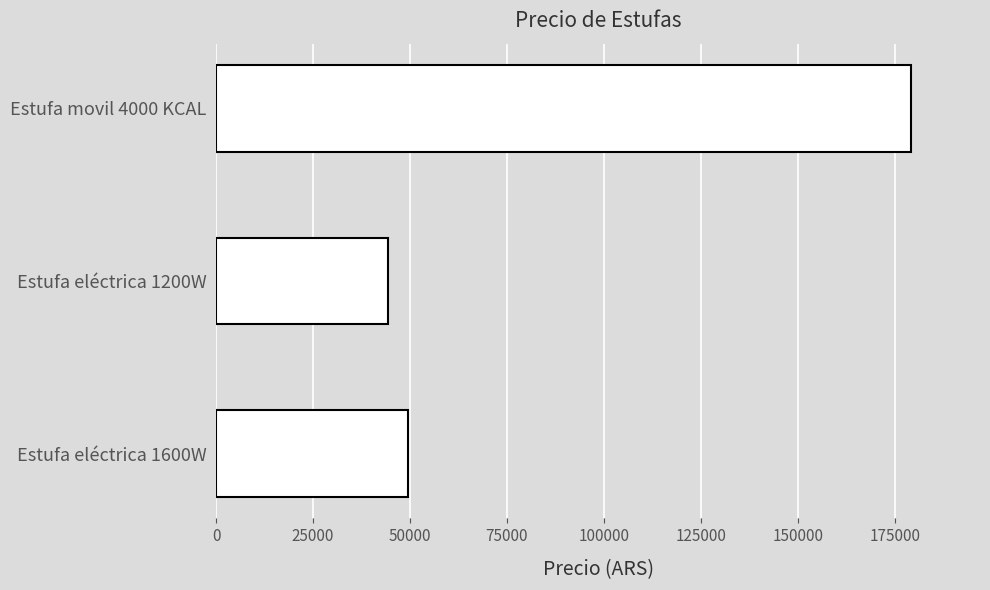

Is it true that the value at Estufa movil 4000 KCAL is 305011?

False